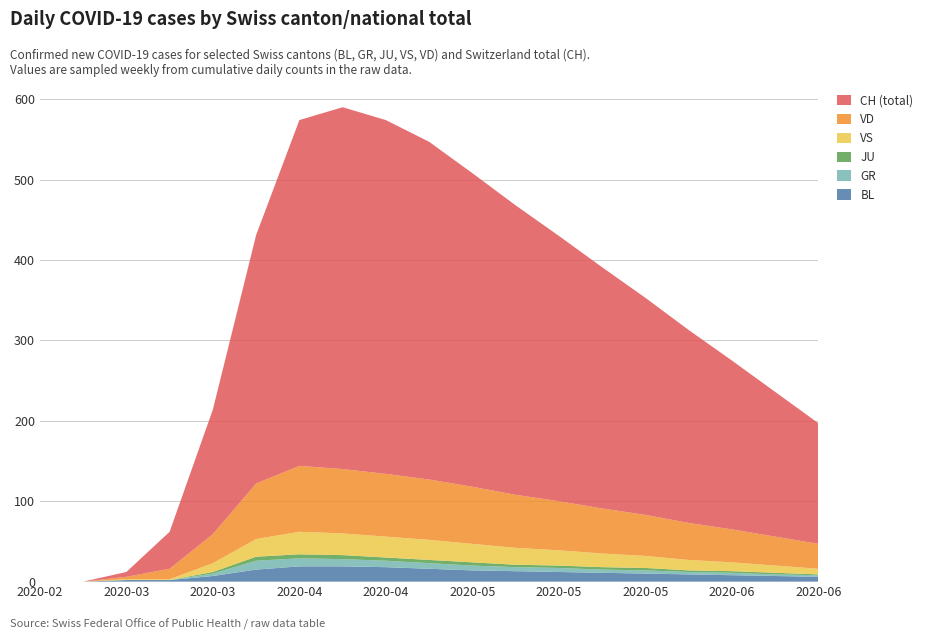

Reading left to right, extract all data points from this chart.

BL: 0	0	2	2	7	15	19	19	18	16	14	13	12	11	10	9	8	7	6
GR: 0	0	0	0	3	11	10	9	8	7	6	5	5	4	4	3	3	2	2
JU: 0	0	0	0	2	5	5	5	4	4	4	3	3	3	3	2	2	2	1
VS: 0	0	1	1	11	22	28	27	26	25	23	21	19	17	15	13	11	9	7
VD: 0	0	3	13	36	69	82	80	78	75	71	66	61	56	51	46	41	36	31
CH: 0	0	6	46	155	309	430	450	440	420	390	360	330	300	270	240	210	180	150